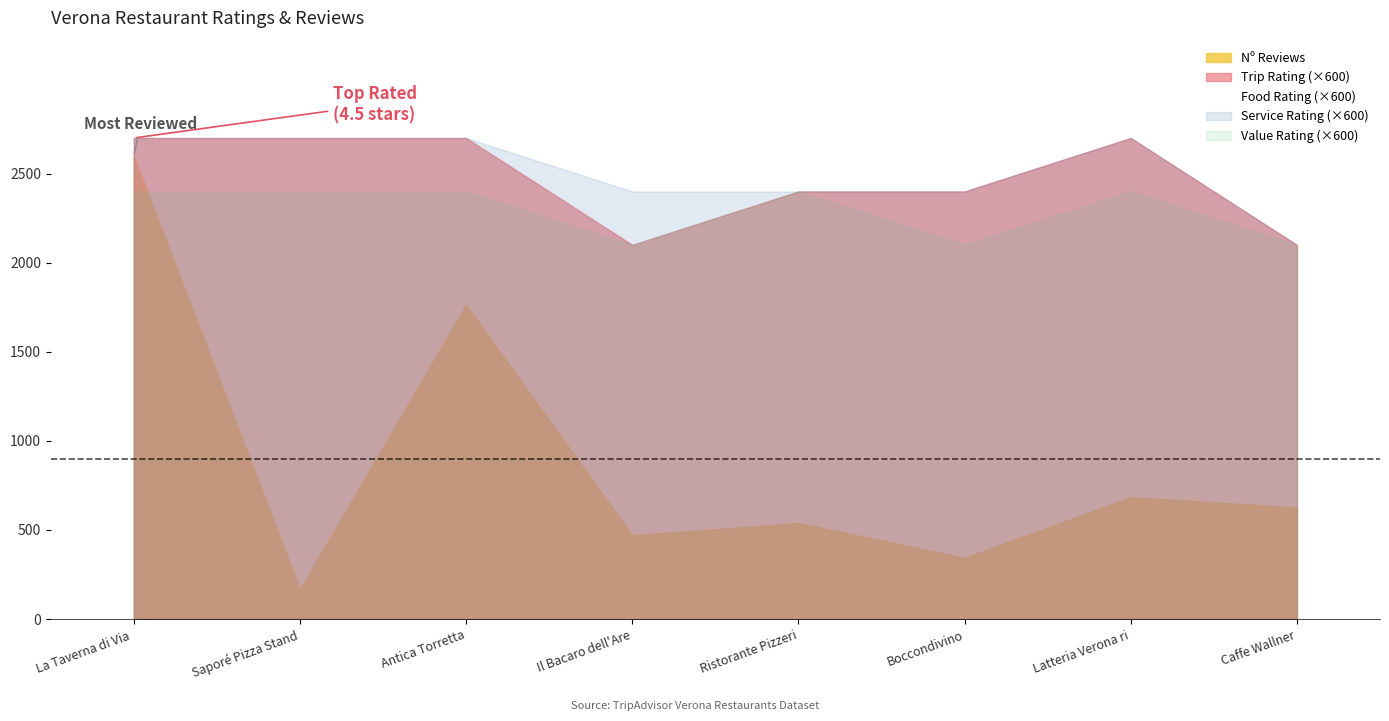

True or false: Trip Rating and Service Rating cross at least once.

False